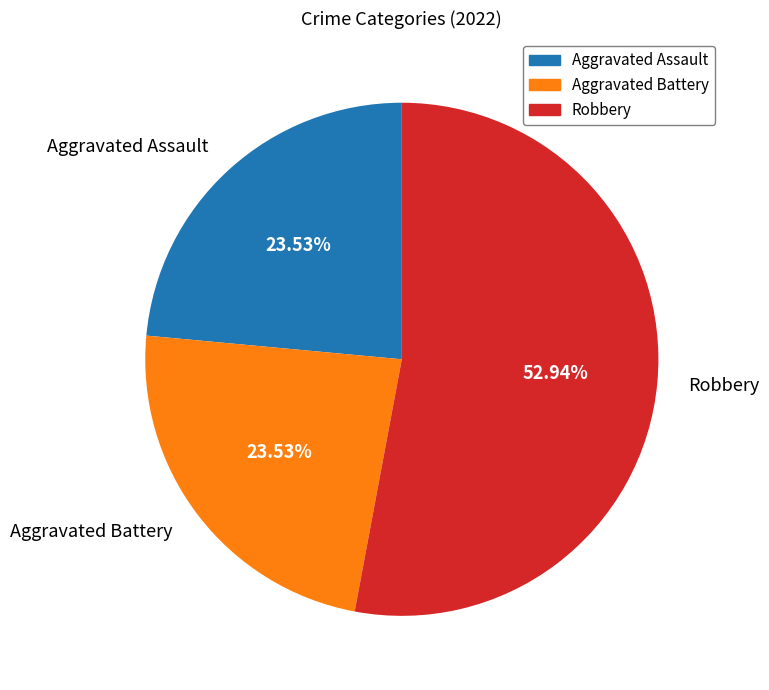

Which category has the biggest portion of the pie?

Robbery